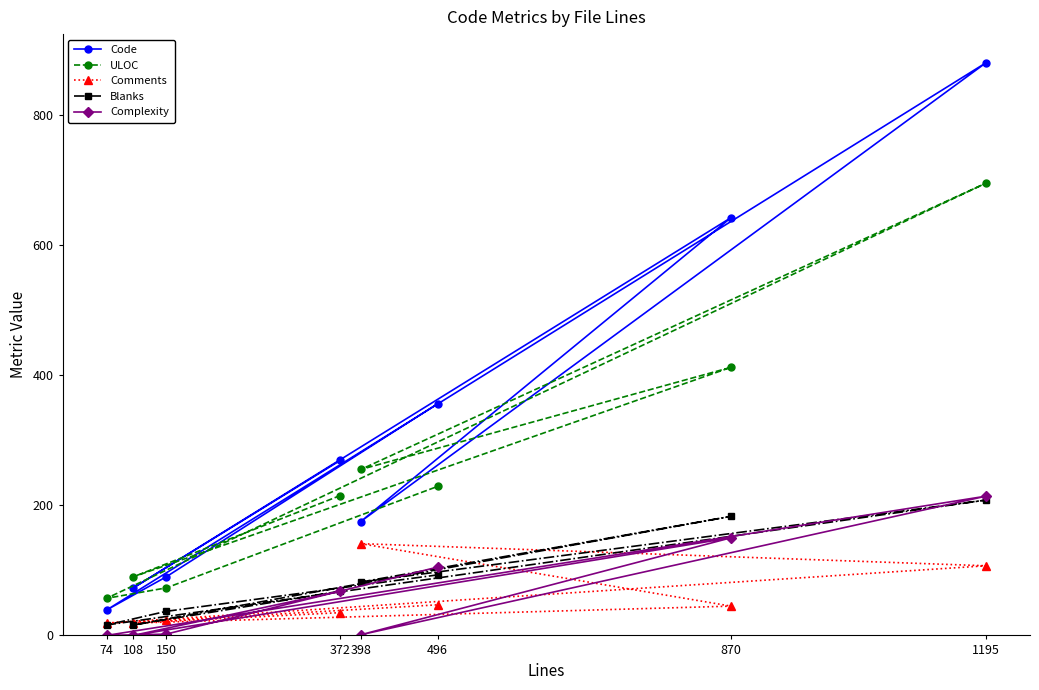

Reading left to right, list all the values displayed in this chart.

Code: 372=269	108=73	870=642	398=175	1195=880	74=39	150=90	496=356
ULOC: 372=215	108=90	870=412	398=255	1195=695	74=57	150=73	496=229
Comments: 372=35	108=19	870=45	398=141	1195=107	74=19	150=23	496=47
Blanks: 372=68	108=16	870=183	398=82	1195=208	74=16	150=37	496=93
Complexity: 372=68	108=0	870=150	398=1	1195=214	74=0	150=2	496=105